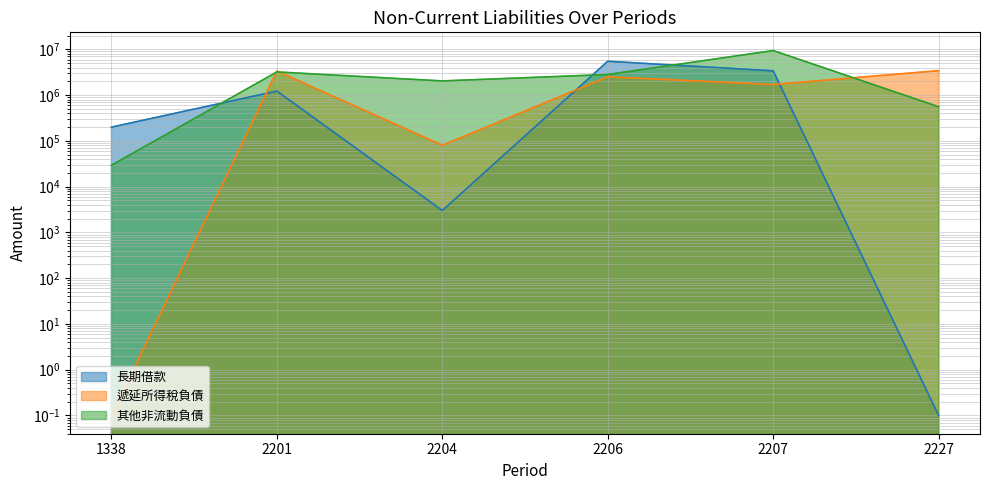

At how many categories does at least one series exceed 6131915?

1